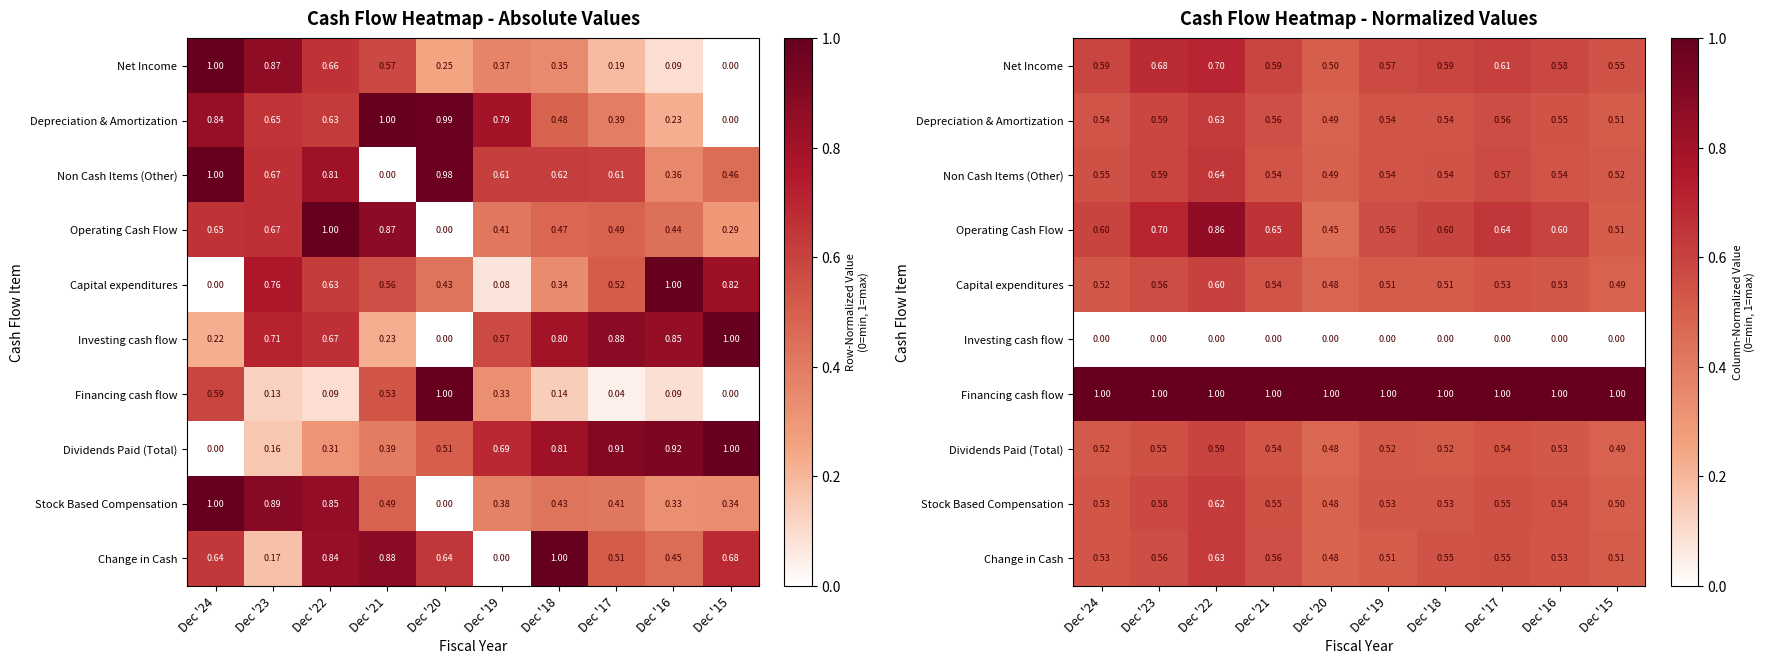

What is the difference between the second highest and minimum values in the Non Cash Items (Other) series?

0.1